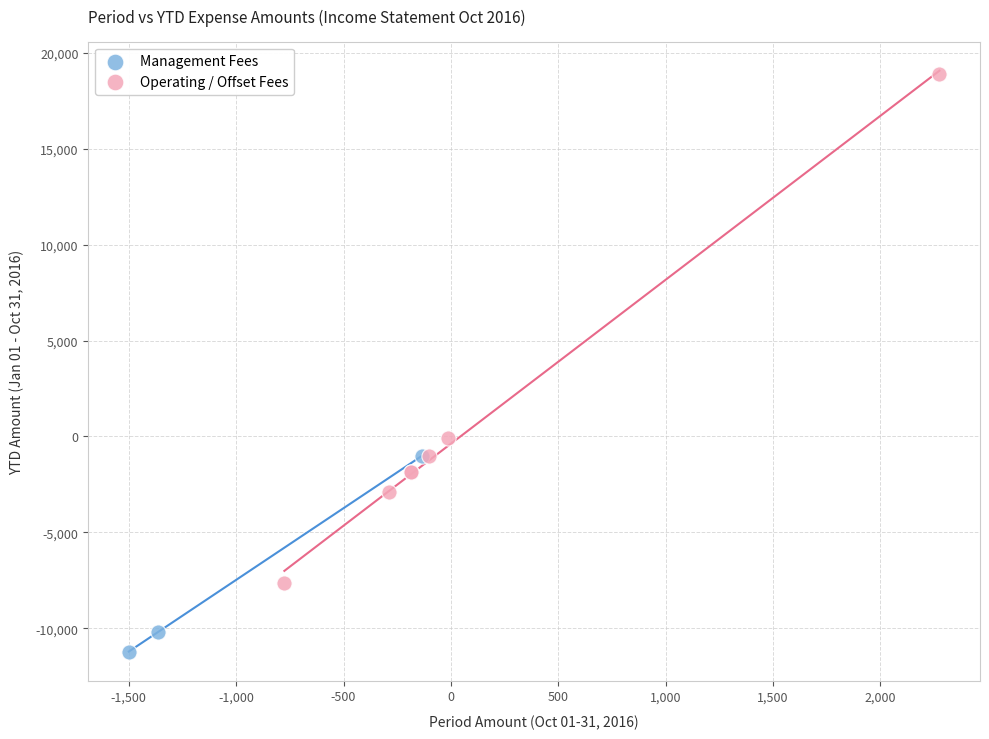

Which series has the largest Y range (max minus min)?

Operating / Offset Fees